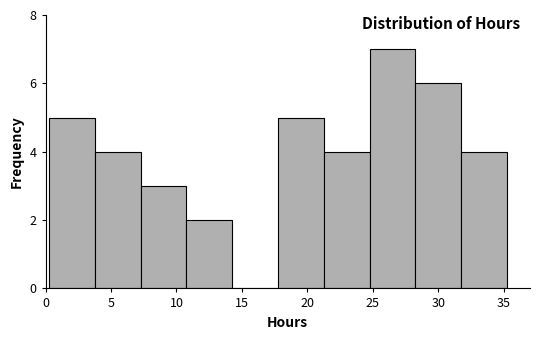

Reading left to right, list every bar in this chart as the range it spans on the x-axis followed by its height. Neither the bar edges nor the heights are printed on the chart, so give them approximately, as read against the axes.

0.5 to 4.0: 5
4.0 to 7.5: 4
7.5 to 11.0: 3
11.0 to 14.5: 2
14.5 to 18.0: 0
18.0 to 21.5: 5
21.5 to 25.0: 4
25.0 to 28.5: 7
28.5 to 32.0: 6
32.0 to 35.5: 4